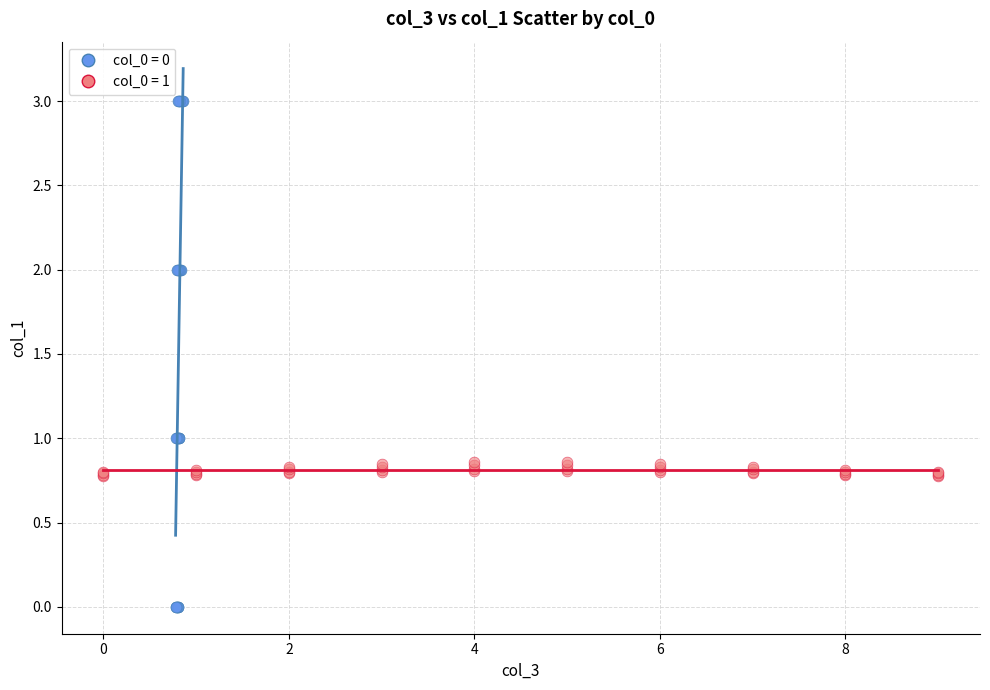

Which series reaches the minimum Y coordinate?

col_0 = 0